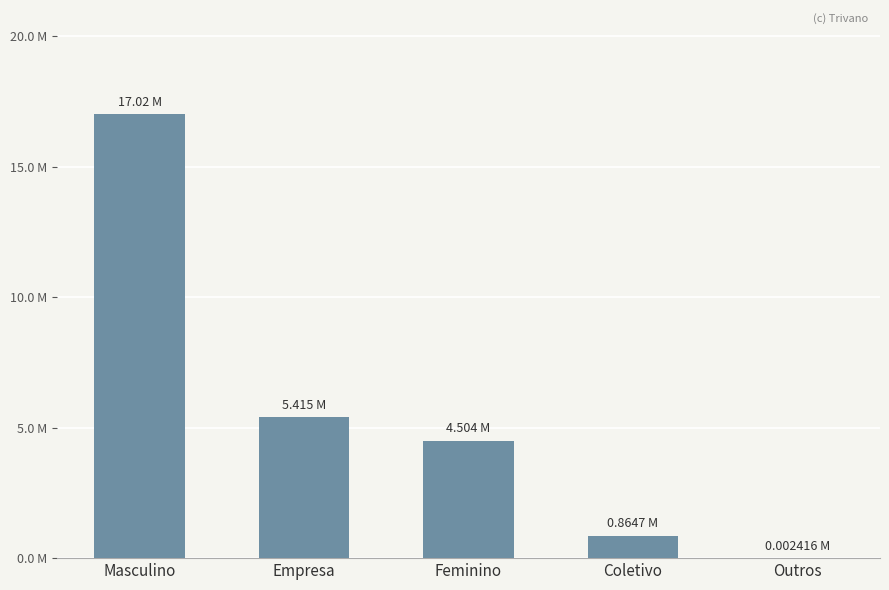

Which category has the lowest value across all series?

Outros